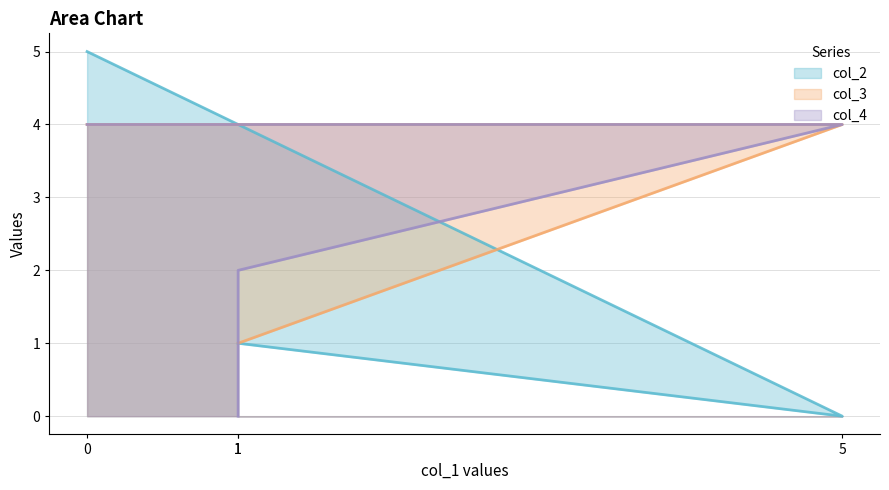

What is the difference between the highest and lowest values at 1?

1